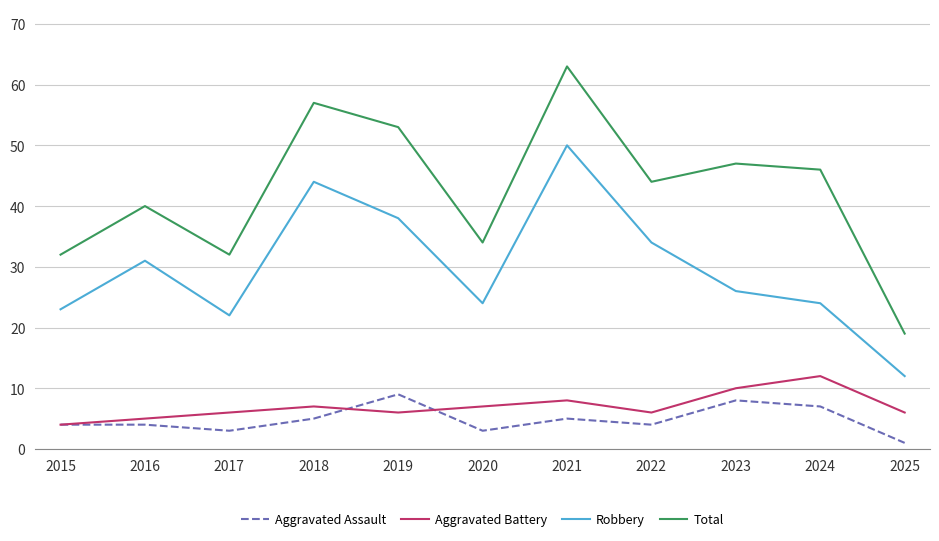

Reading right to left, list all the values displayed in this chart.

Aggravated Assault: 2025=1	2024=7	2023=8	2022=4	2021=5	2020=3	2019=9	2018=5	2017=3	2016=4	2015=4
Aggravated Battery: 2025=6	2024=12	2023=10	2022=6	2021=8	2020=7	2019=6	2018=7	2017=6	2016=5	2015=4
Robbery: 2025=12	2024=24	2023=26	2022=34	2021=50	2020=24	2019=38	2018=44	2017=22	2016=31	2015=23
Total: 2025=19	2024=46	2023=47	2022=44	2021=63	2020=34	2019=53	2018=57	2017=32	2016=40	2015=32